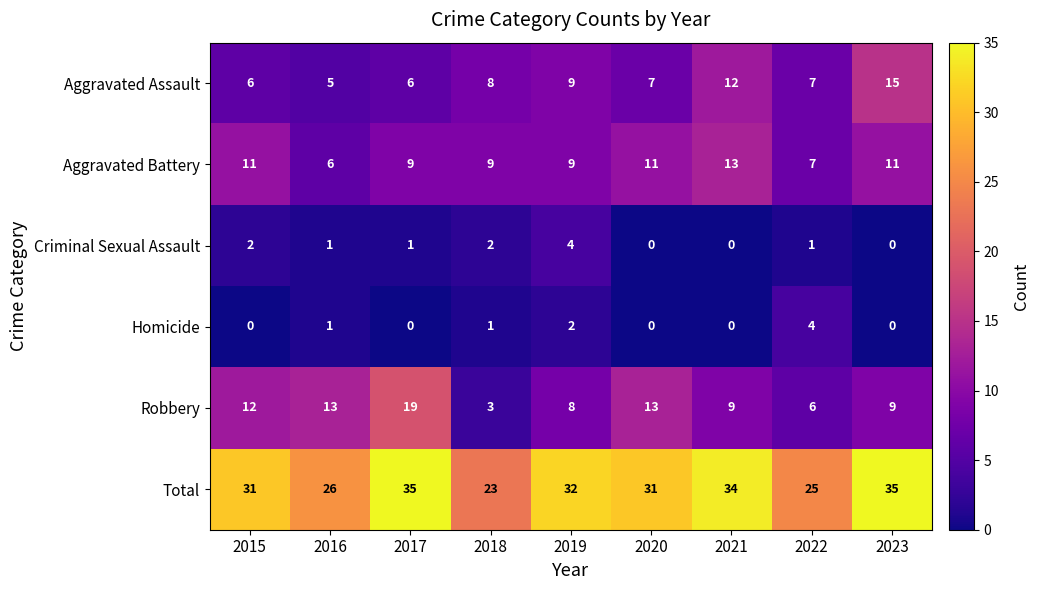

At which label does Aggravated Battery reach its minimum?

2016